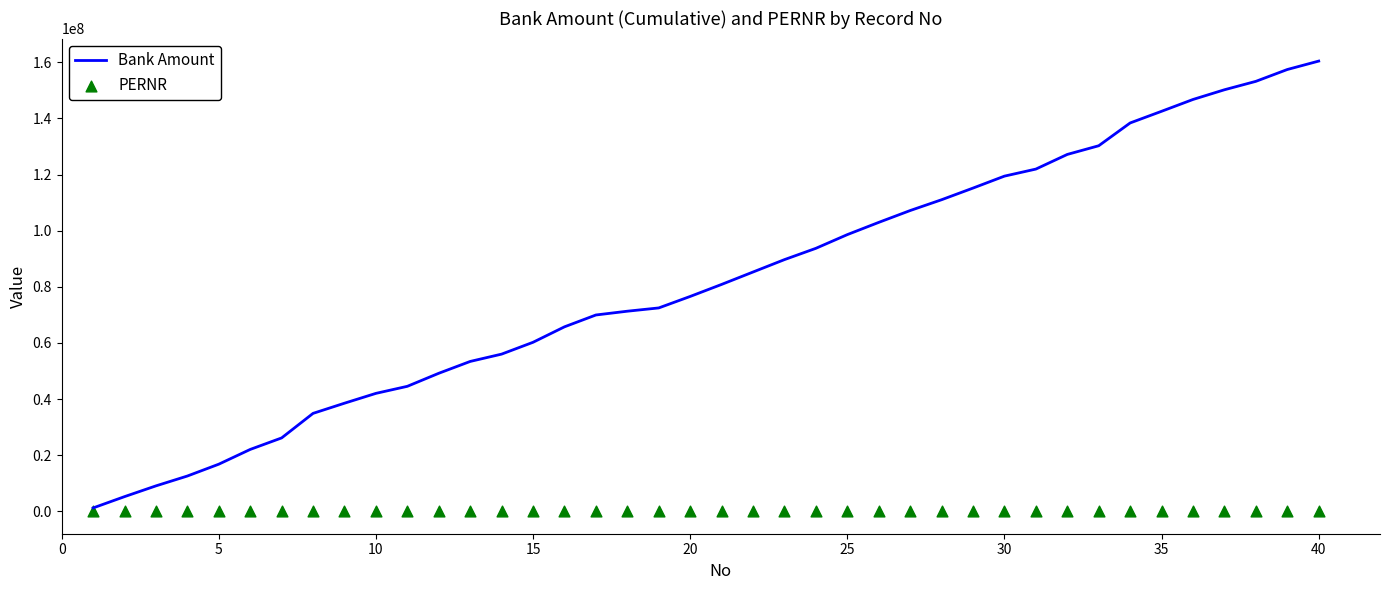

Which series contains the lowest Y value?

PERNR